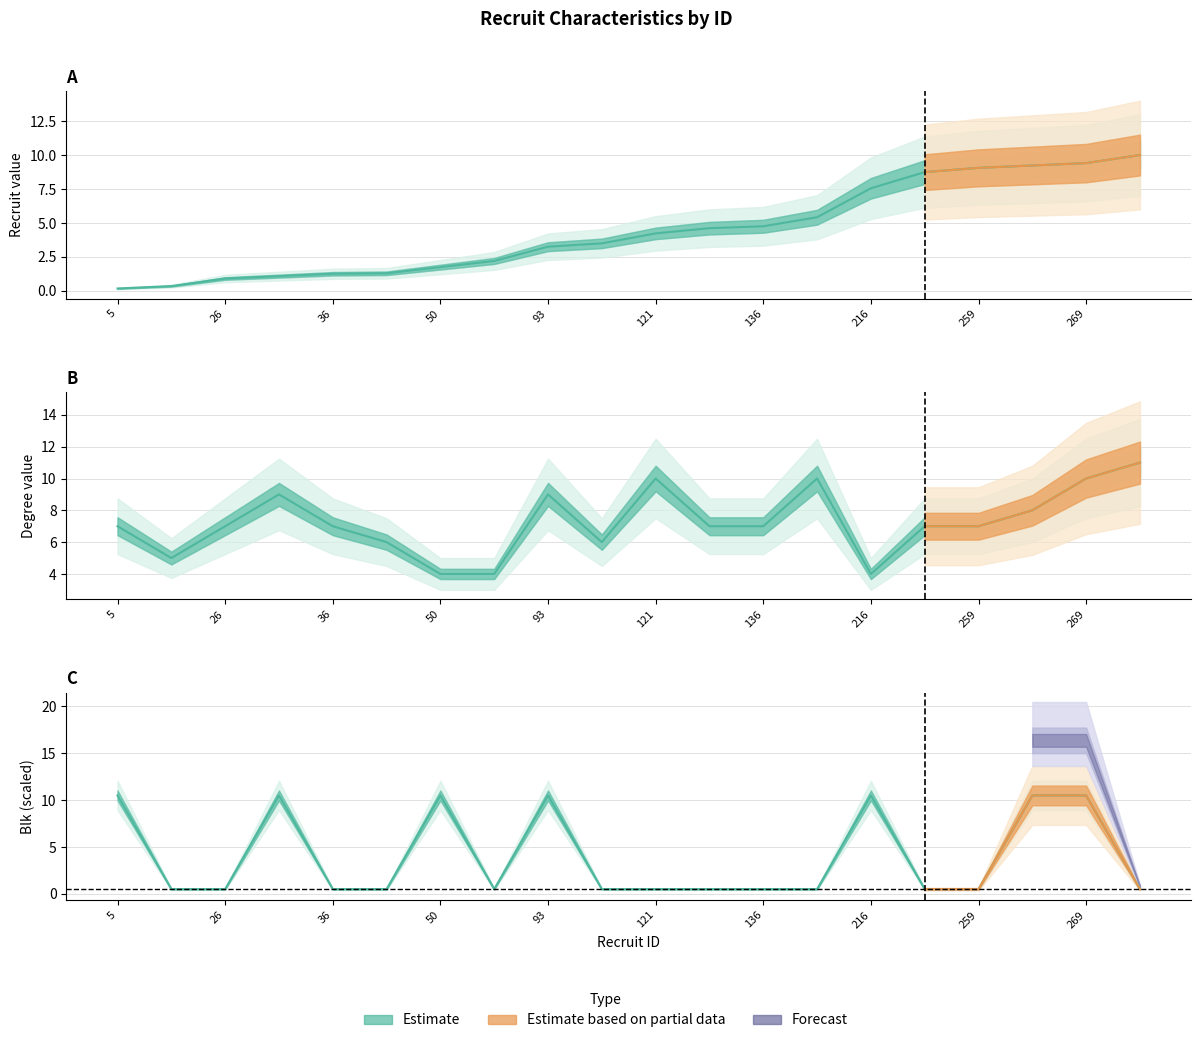

Count the number of categories in the chart.

20